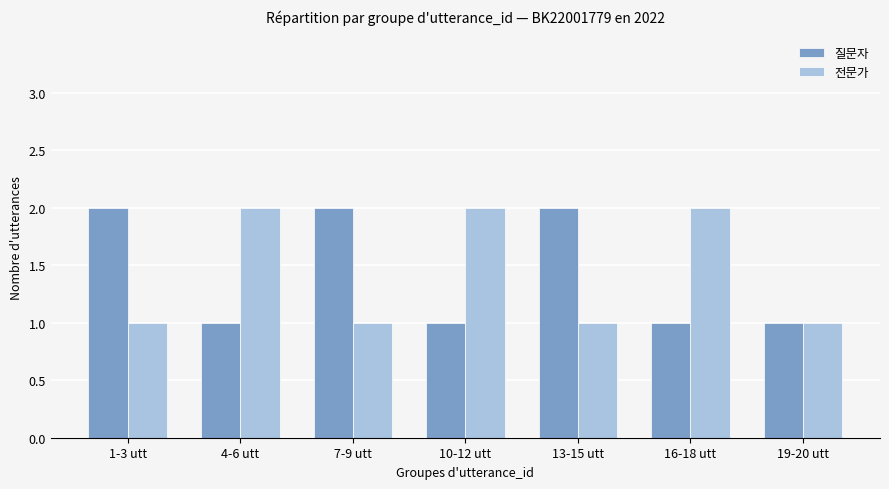

What is the average value of the 전문가 series?

1